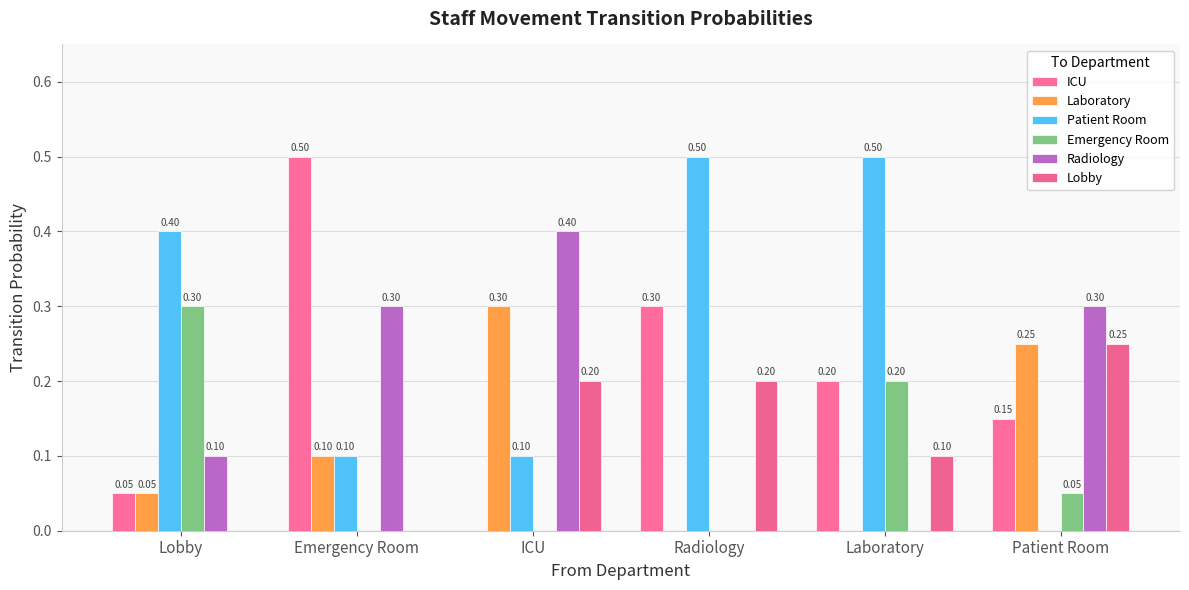

Are the bars grouped side by side (vs. stacked)?

Yes